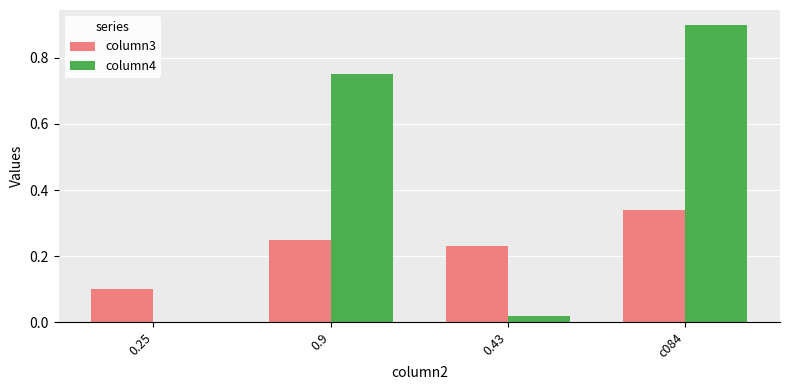

Which category has the highest value across all series?

c084